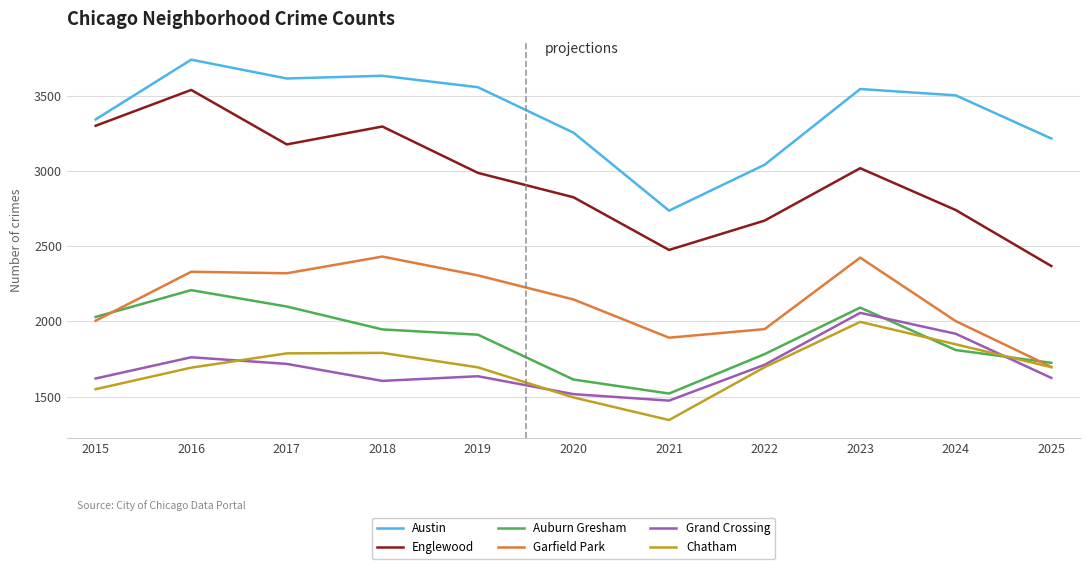

What is the difference between the highest and lowest values at 2024?

1692